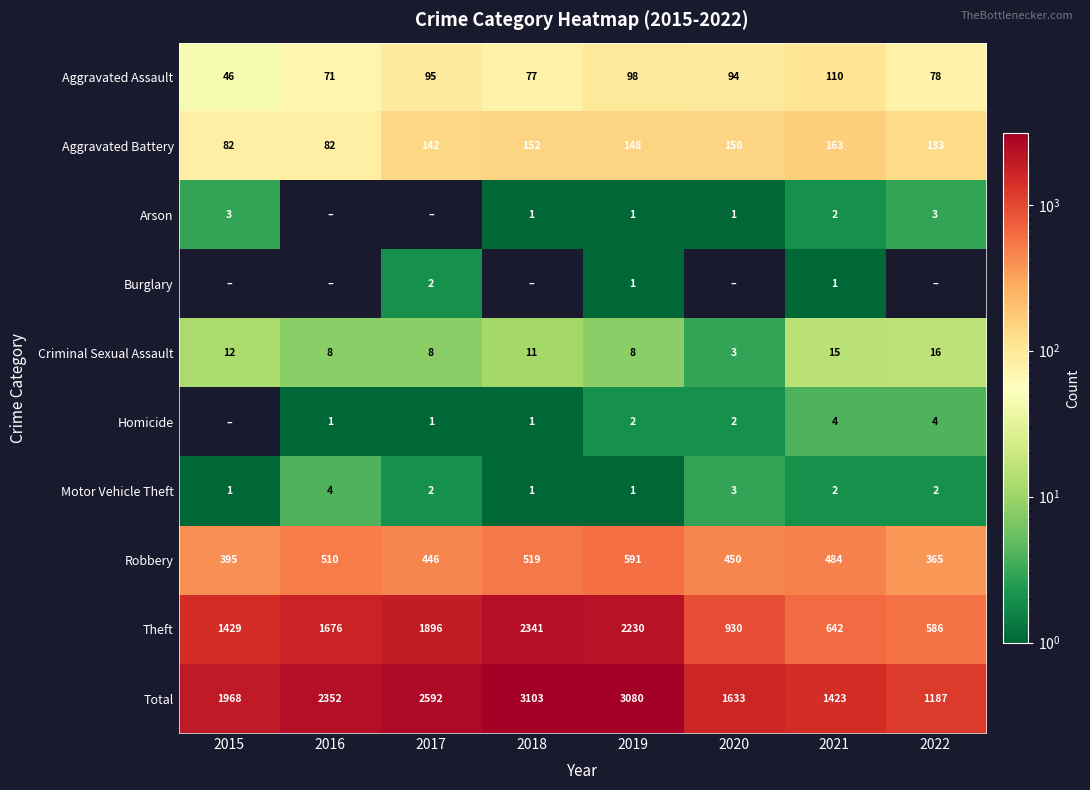

What is the difference between the maximum and second lowest values in the Theft series?

1699